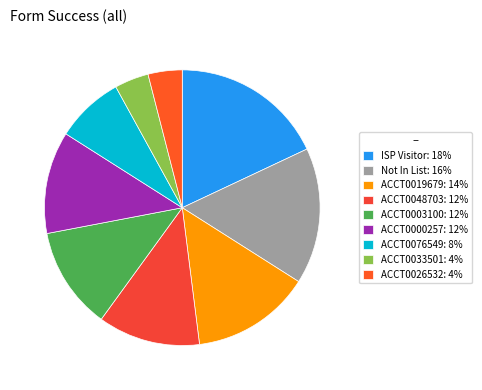

Is there any slice that represents more than half of the pie?

No